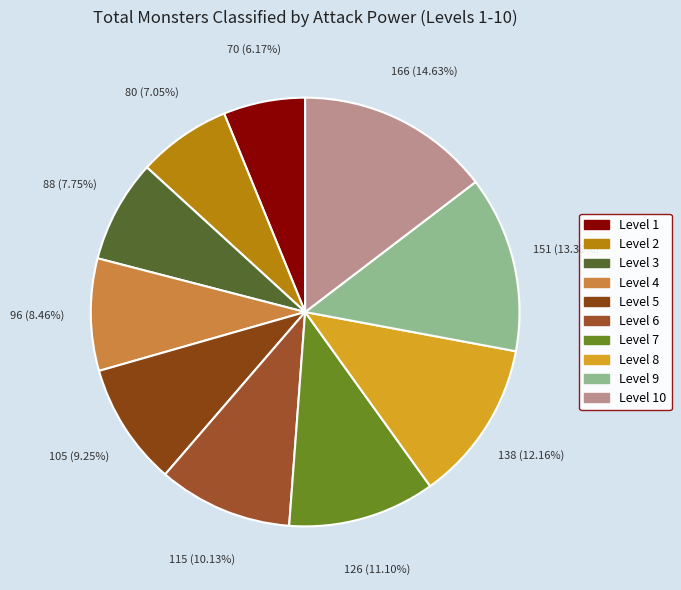

Is there a majority slice in this chart?

No